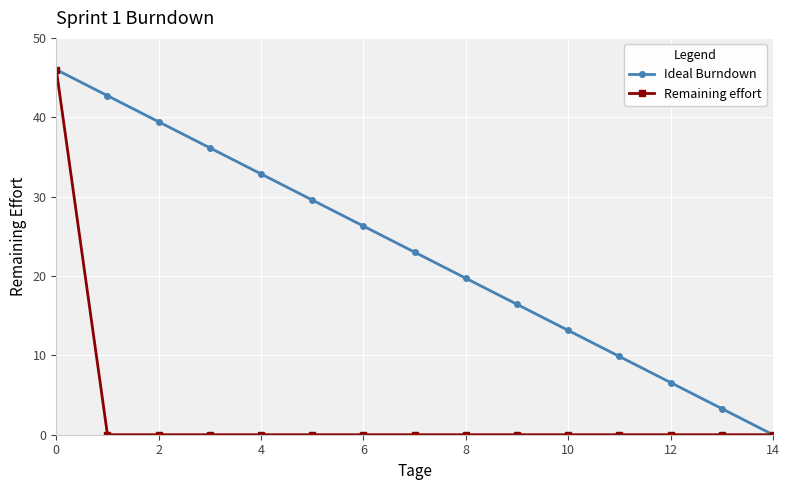

Reading left to right, list all the values displayed in this chart.

Ideal Burndown: 46.0	42.7	39.4	36.1	32.9	29.6	26.3	23.0	19.7	16.4	13.1	9.9	6.6	3.3	0.0
Remaining effort: 46.0	0.0	0.0	0.0	0.0	0.0	0.0	0.0	0.0	0.0	0.0	0.0	0.0	0.0	0.0